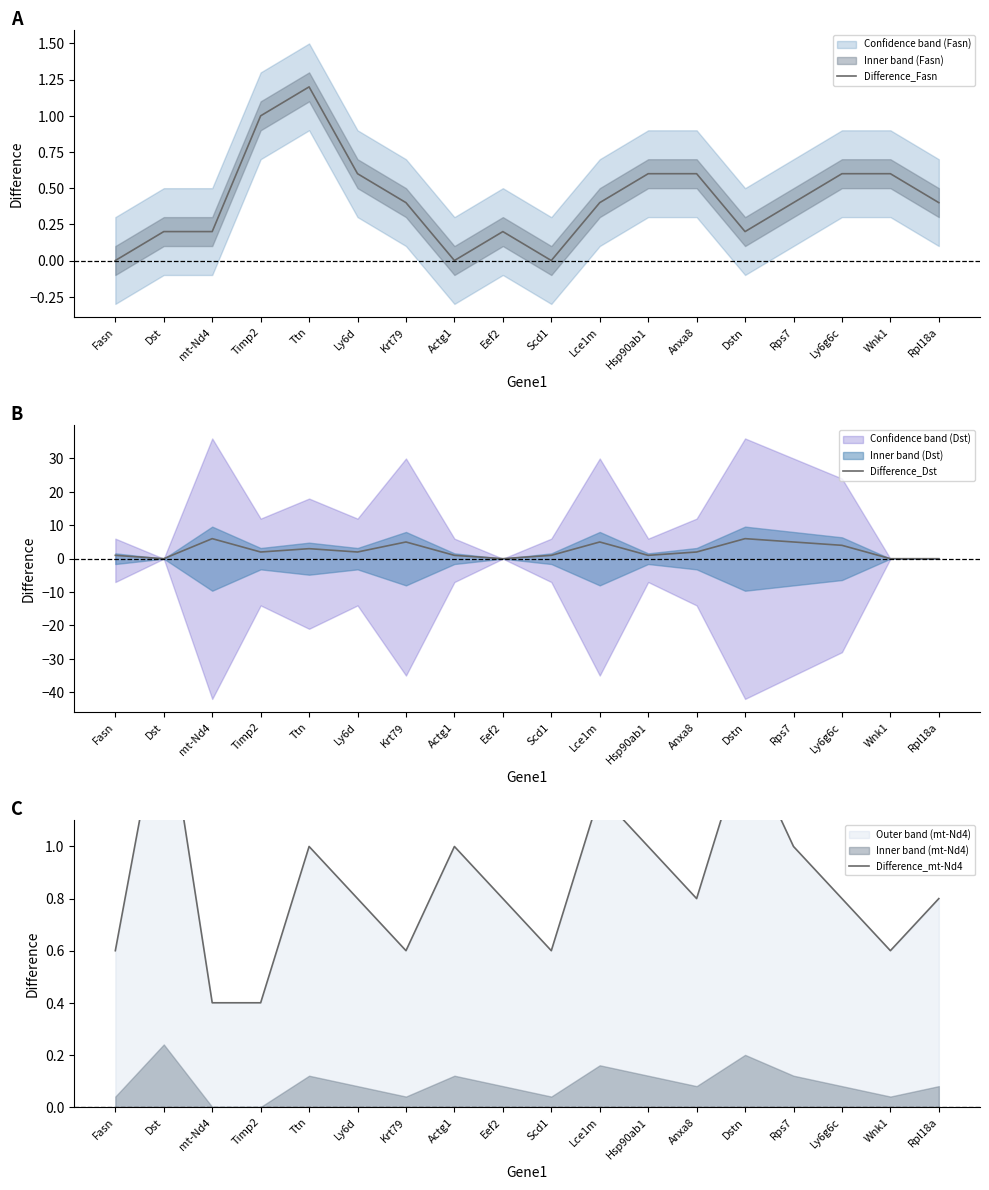

After their last crossing, which series has the higher values: Difference_Dst or Difference_Fasn?

Difference_Fasn